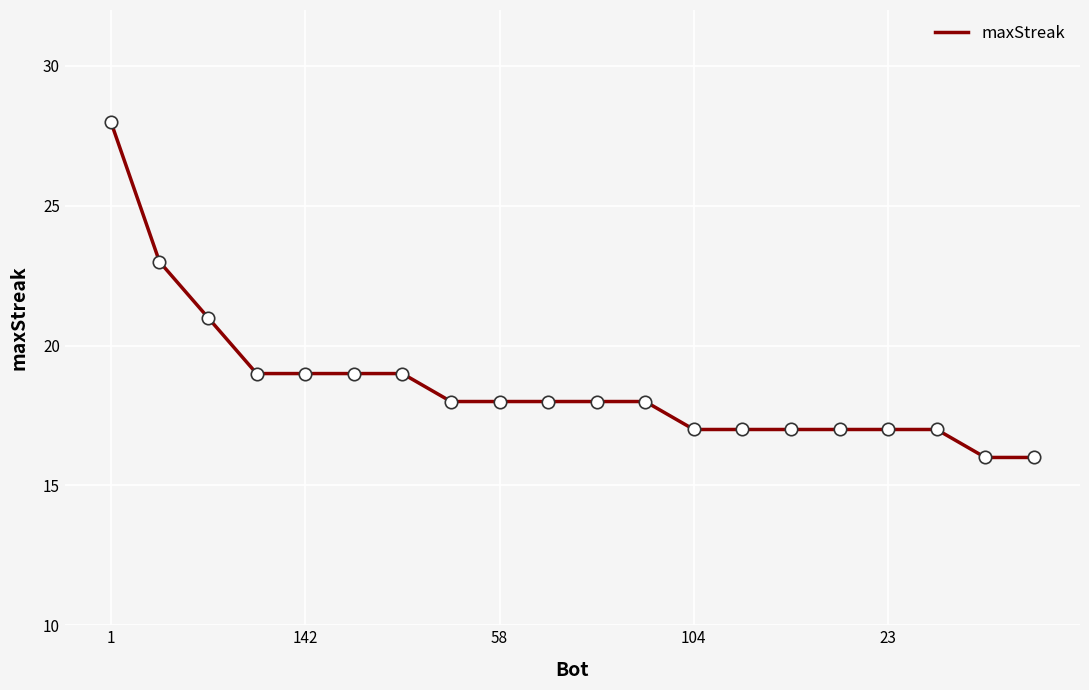

What is the maximum value shown in the chart?

28